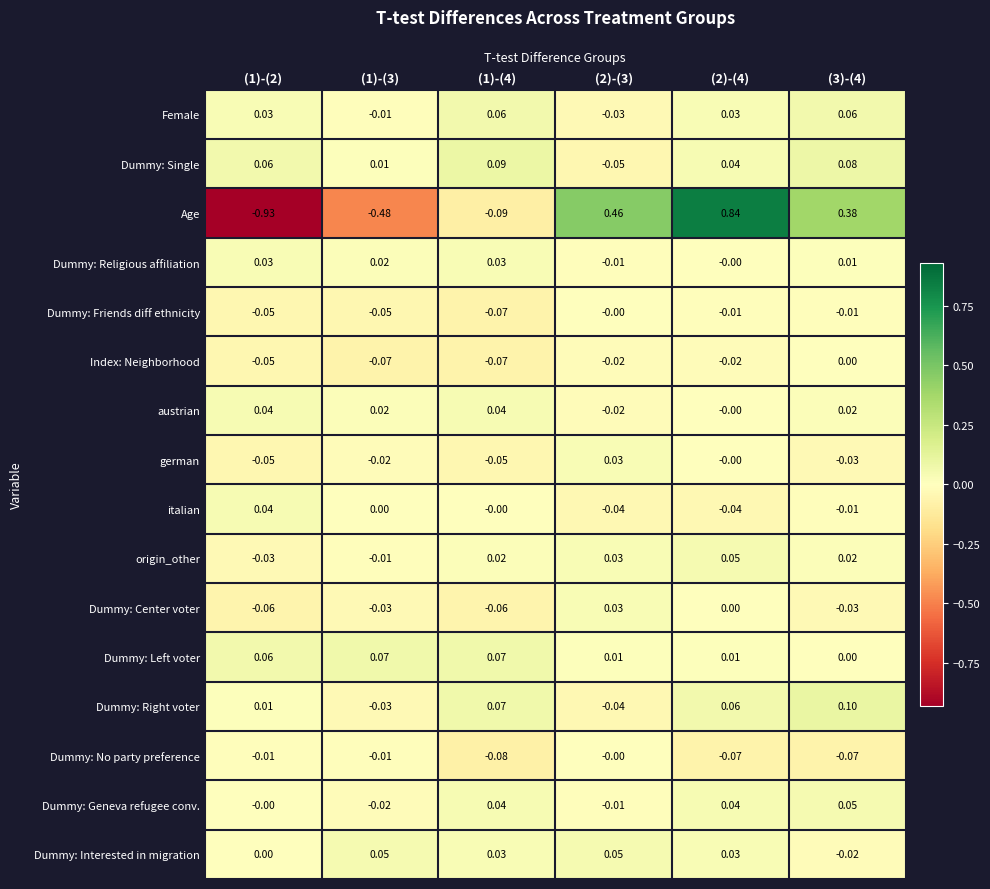

Is the value of Dummy: Left voter at (2)-(3) greater than the value of Dummy: Single at (1)-(4)?

No